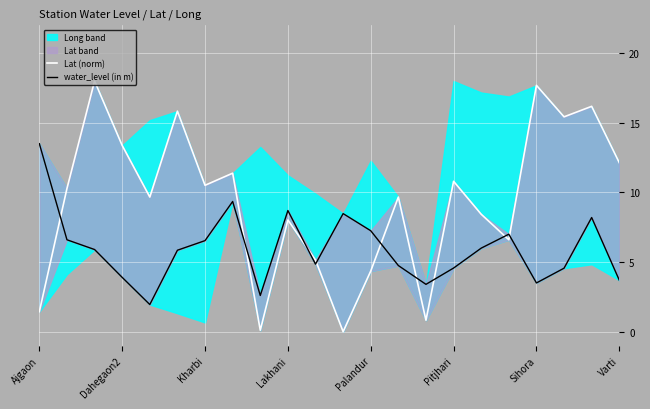

The water_level (in m) series shows 8.5 at 11. True or false?

True